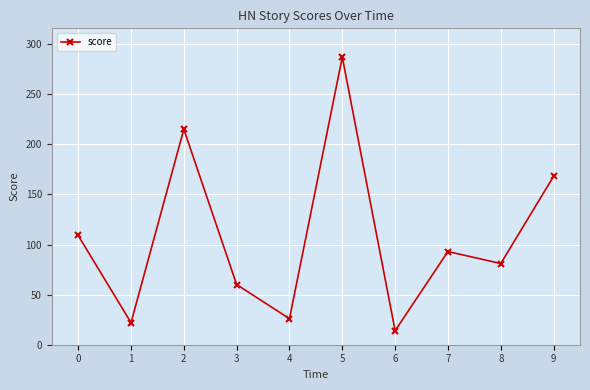

What is the change in value from 0 to 4?

-83